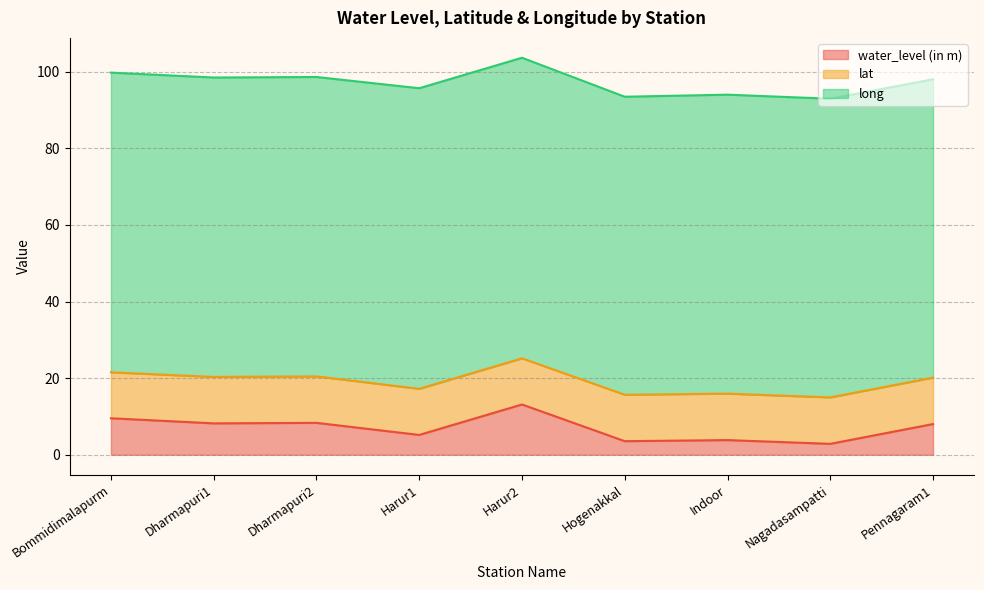

What is the label of the 6th point from the right?

Harur1